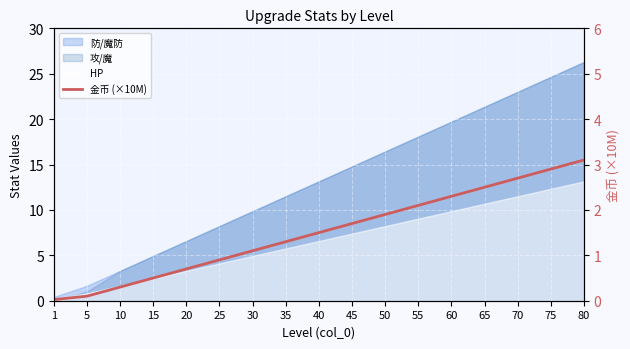

List the labels in order of value, smallest first.

1, 5, 10, 15, 20, 25, 30, 35, 40, 45, 50, 55, 60, 65, 70, 75, 80